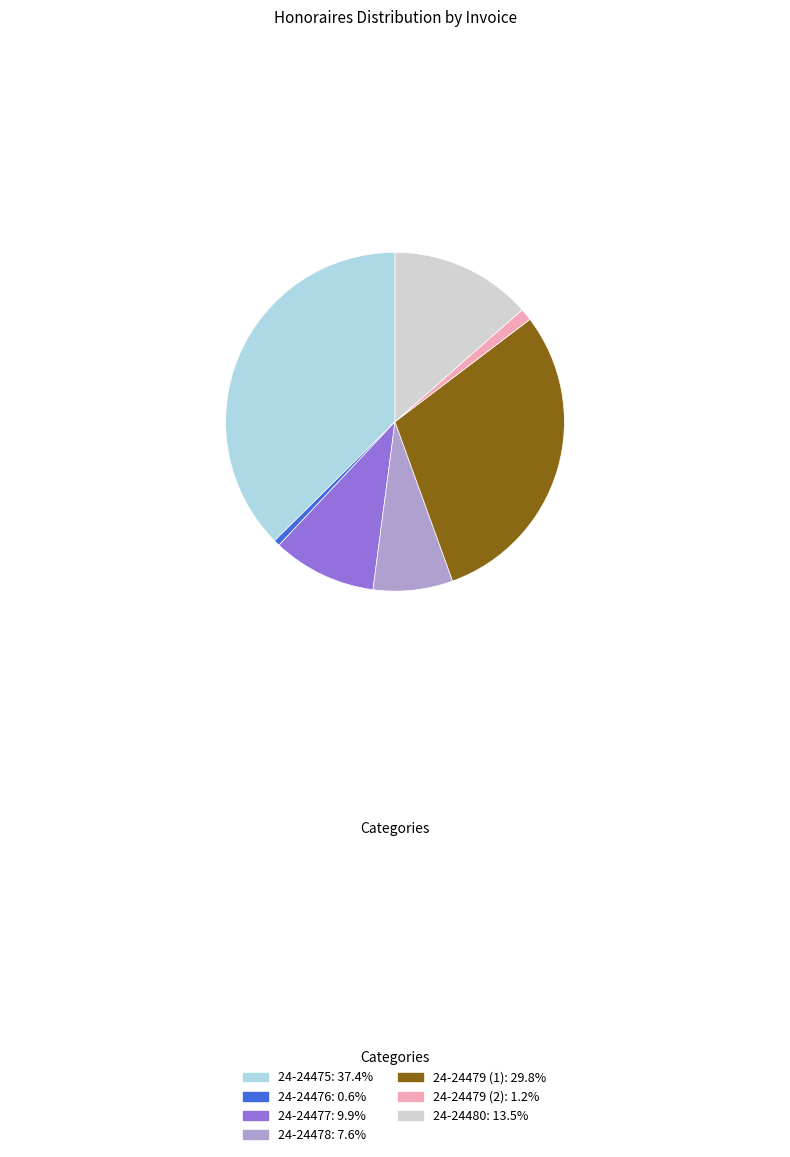

Approximately how many times larger is the value at 24-24479 (1) compared to 24-24477?

3.0